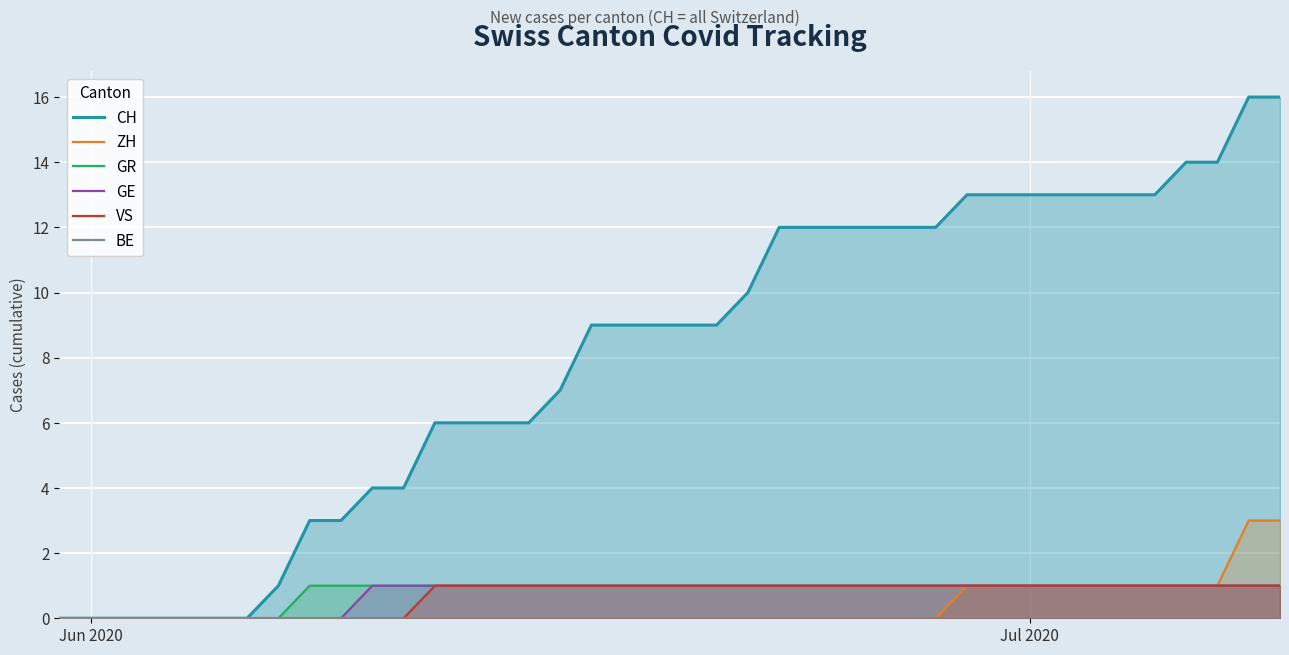

Which category has the lowest value across all series?

Jun 2020